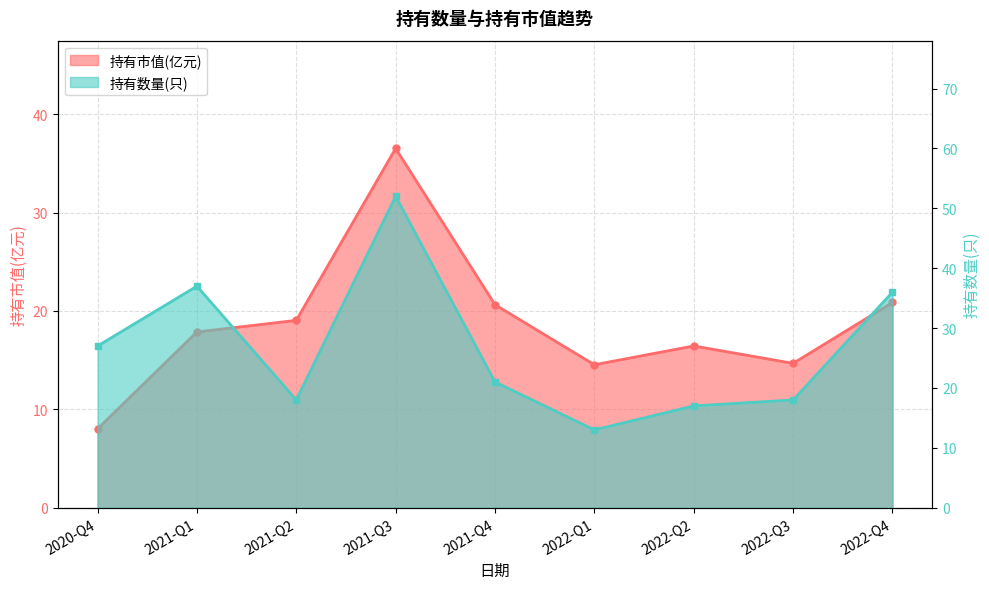

How many lines are shown in the chart?

2